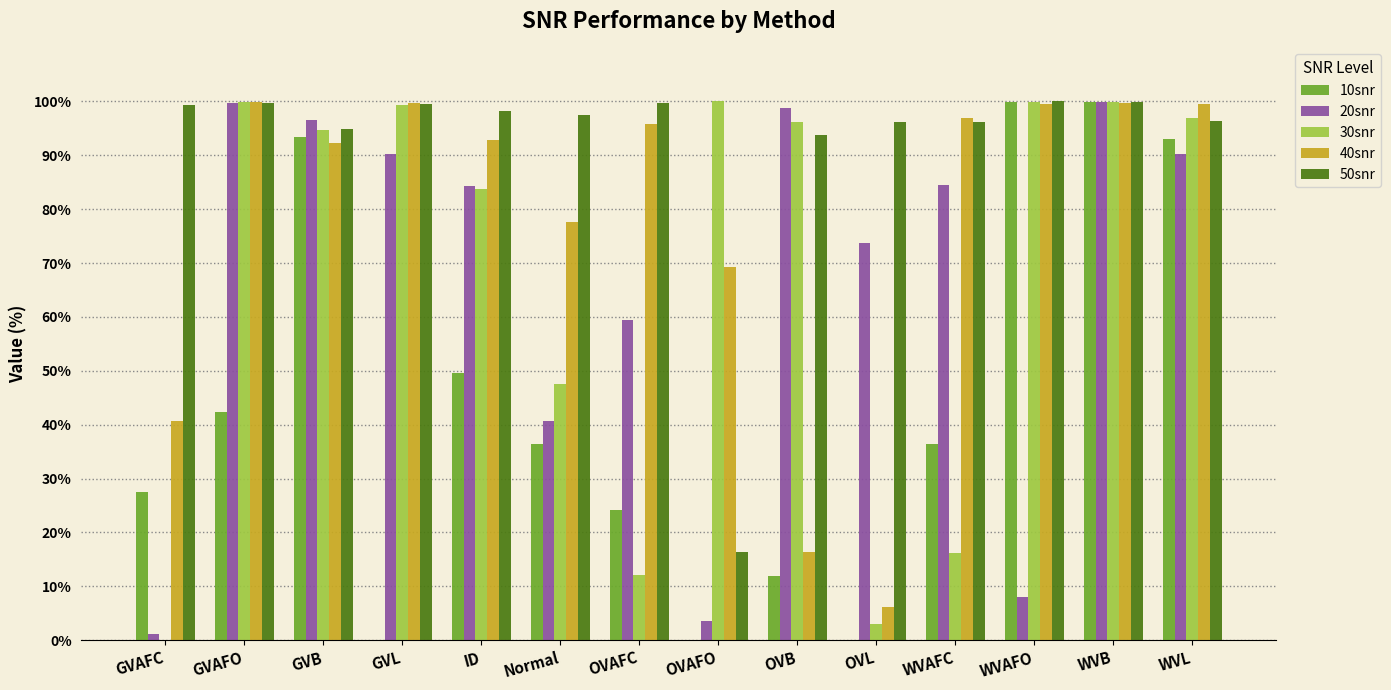

The 20snr series shows 40.6 at Normal. True or false?

True